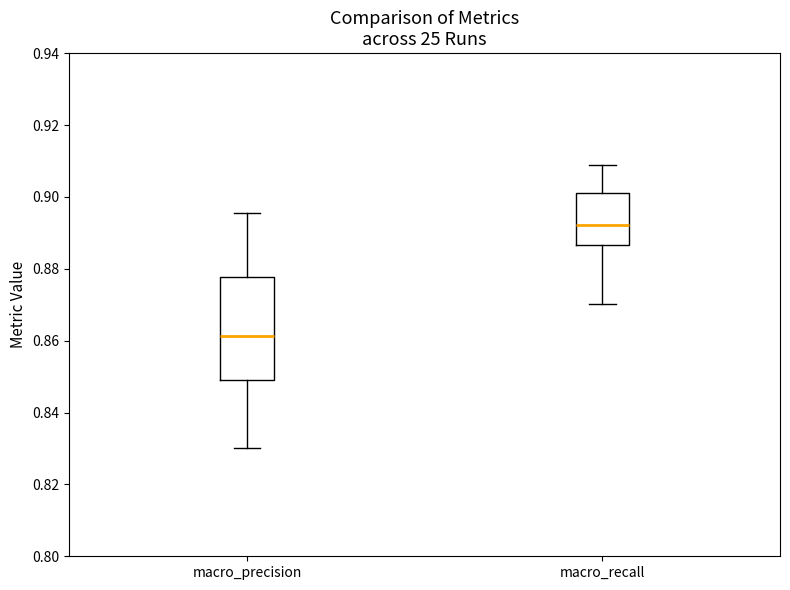

Where is the lower edge of the box for macro_precision on the y-axis? The values are not printed on the chart, so give them approximately, as read against the axis.

0.850